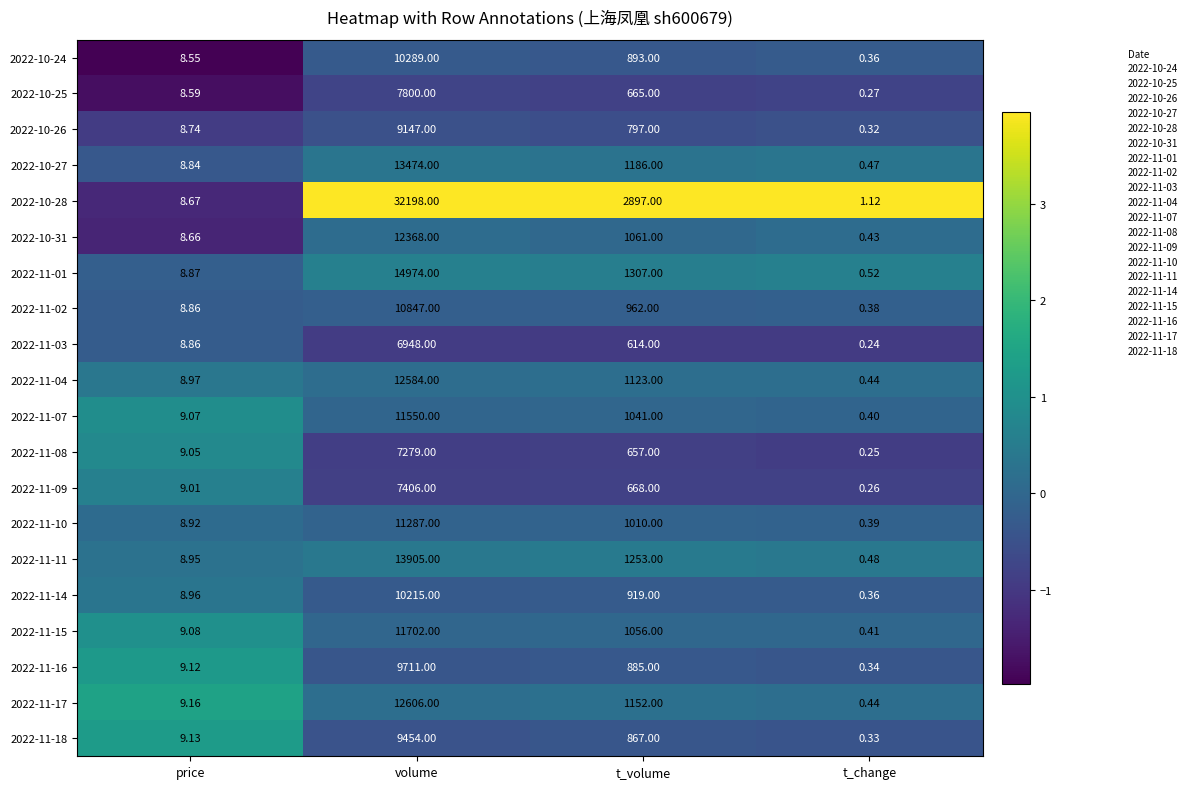

At which label does 2022-11-02 reach its minimum?

t_change